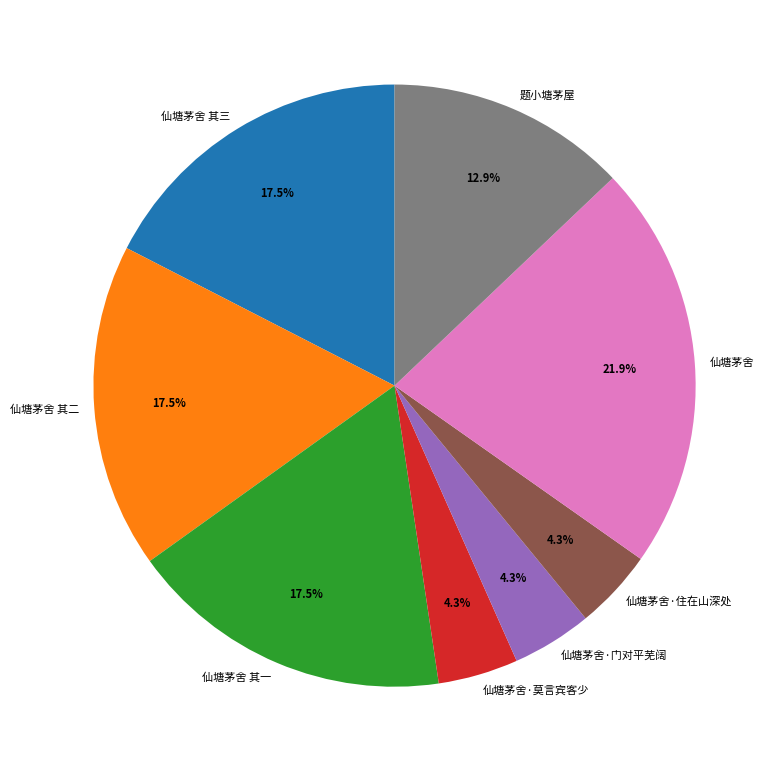

How much of the chart is everything except 仙塘茅舍 其三?

82.5%